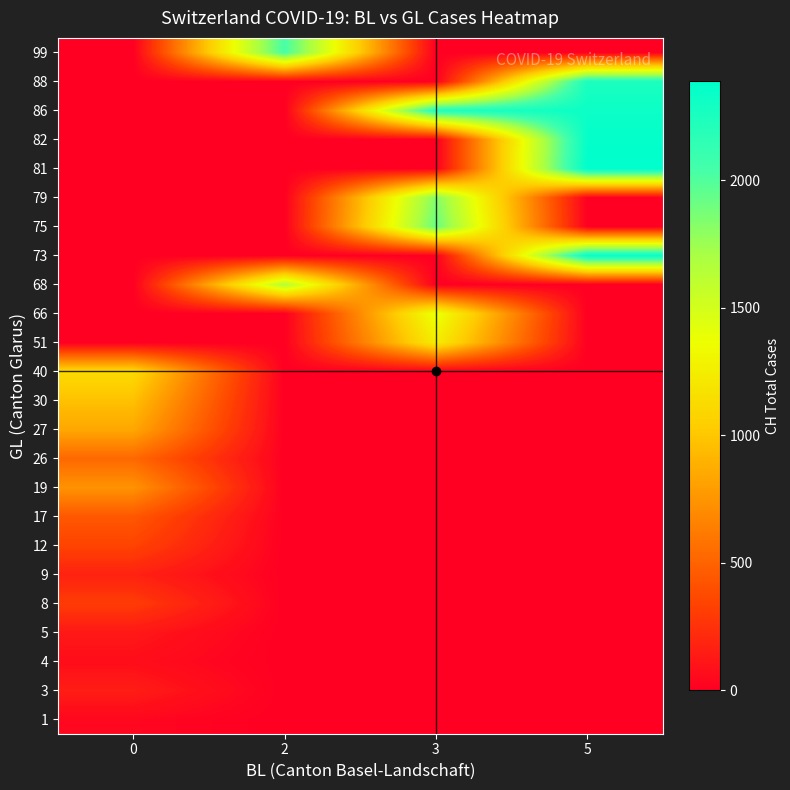

What is the greatest value displayed?

2387